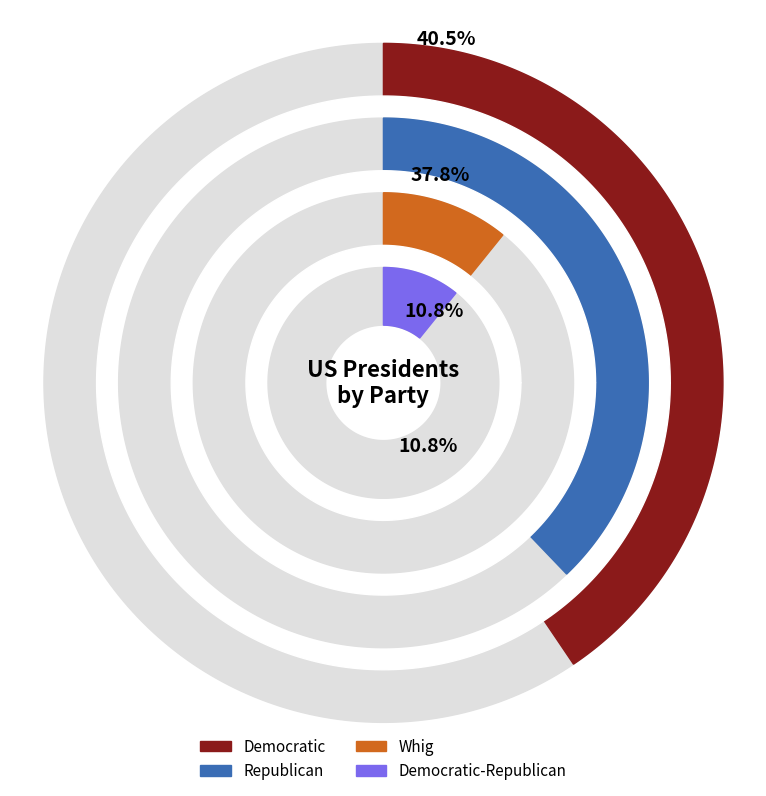

Is there any slice that represents more than half of the pie?

No